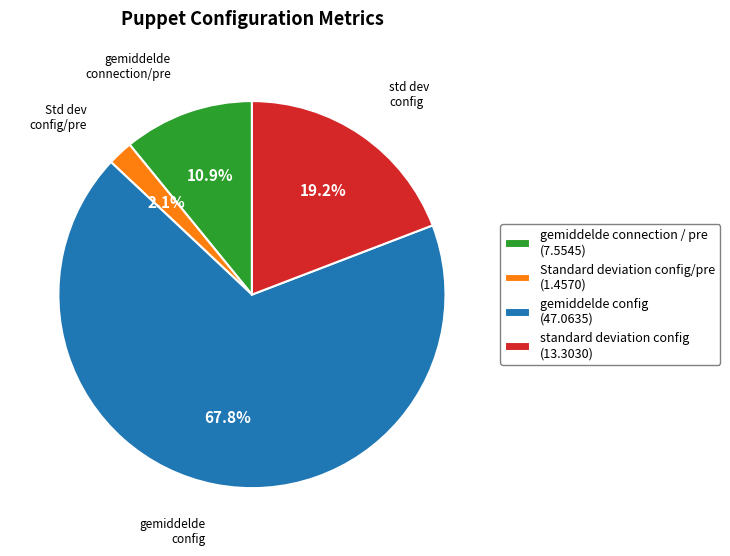

What is the ratio of the value at gemiddelde config (47.0635) to the value at standard deviation config (13.3030)?

3.5